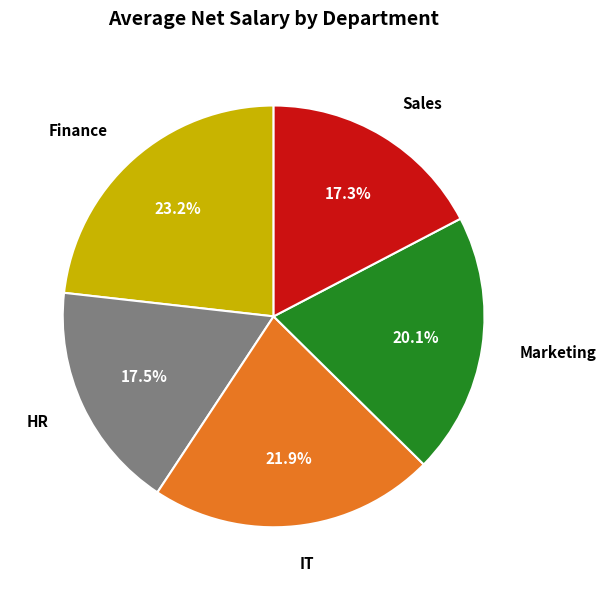

Combined, do Sales and Marketing account for over 50%?

No